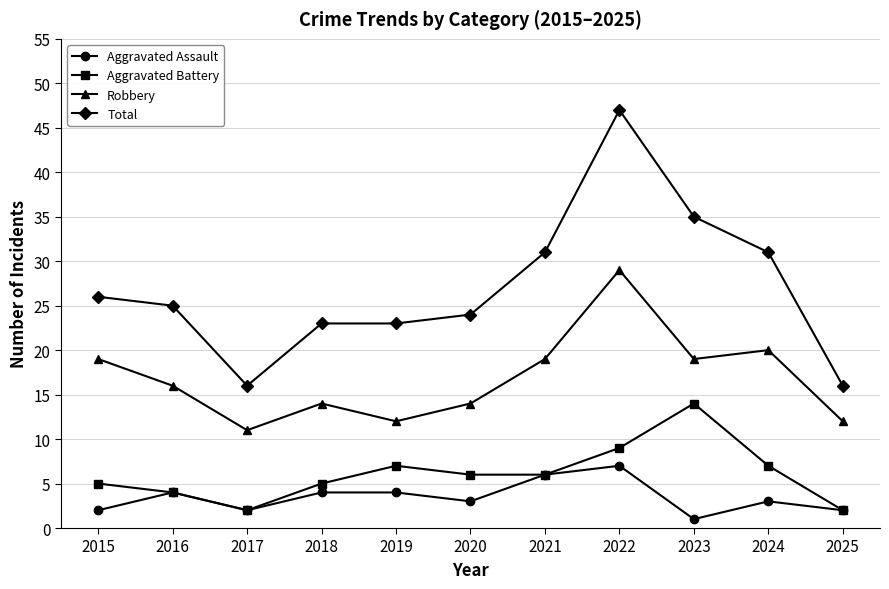

True or false: Aggravated Assault and Total intersect in this chart.

False